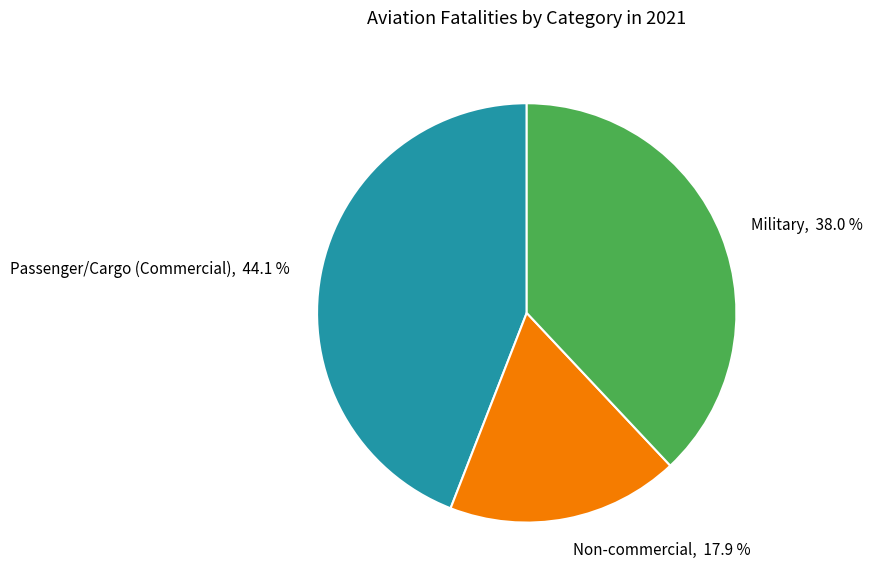

Is it true that Passenger/Cargo (Commercial) is 44% of the pie?

True